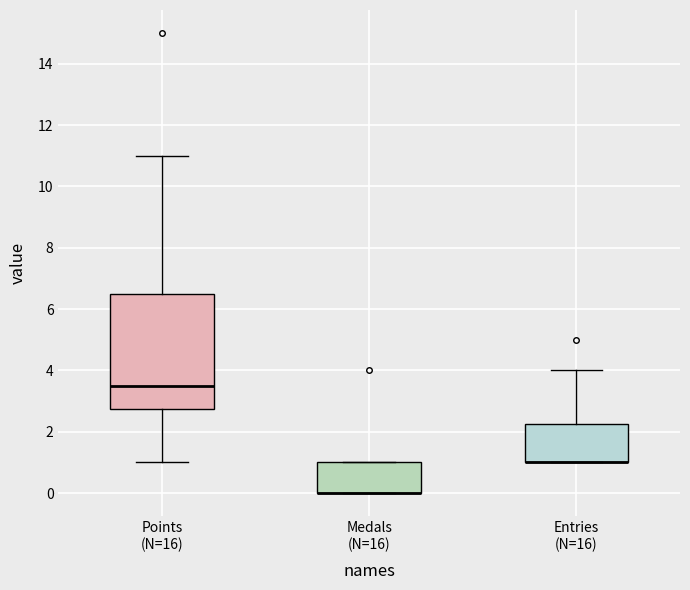

Which box is the tallest, from its lower edge to its upper edge?

Points (N=16)